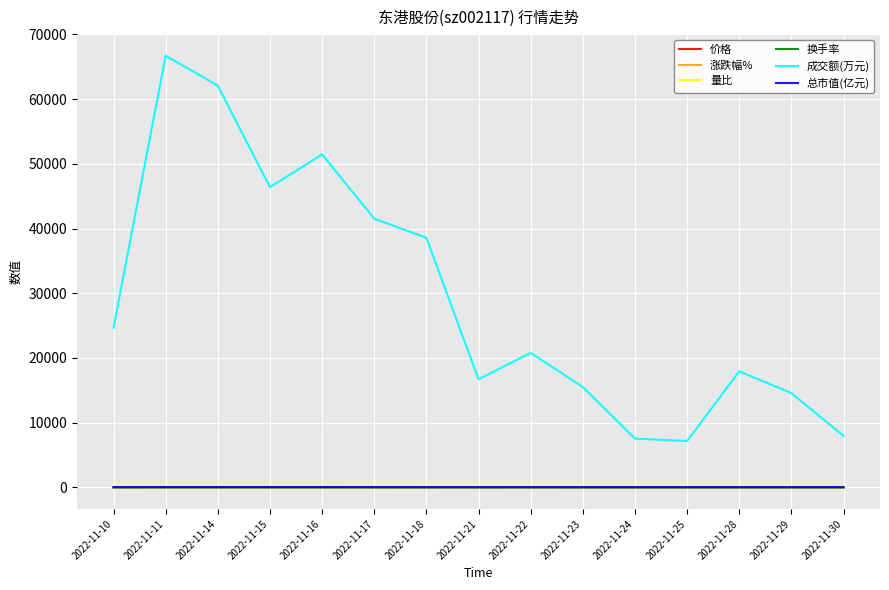

How many lines are shown in the chart?

6